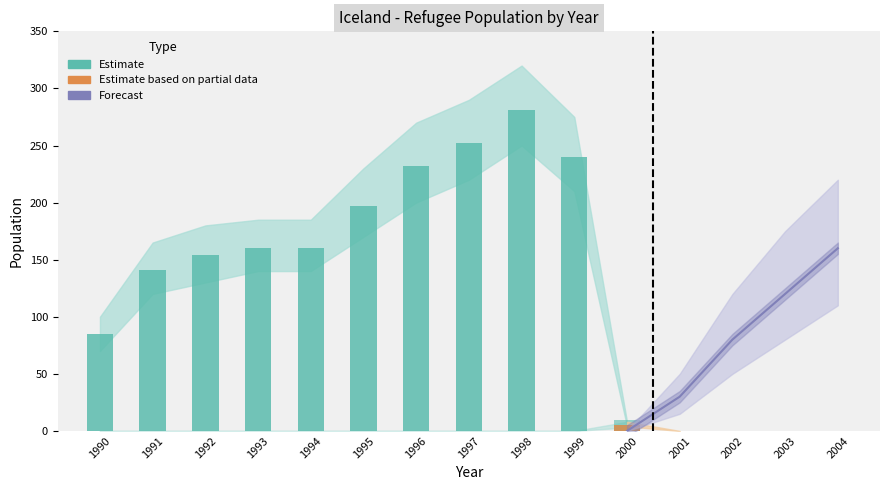

What is the sum of all asylum_seekers values?

5